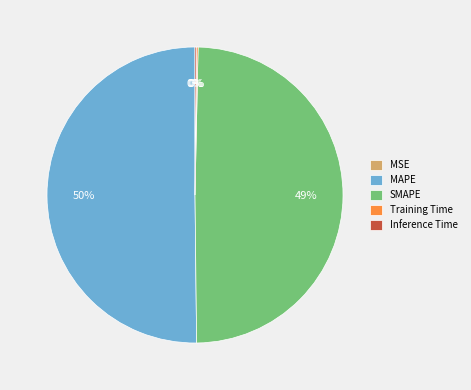

Which slice represents more than half of the pie?

MAPE